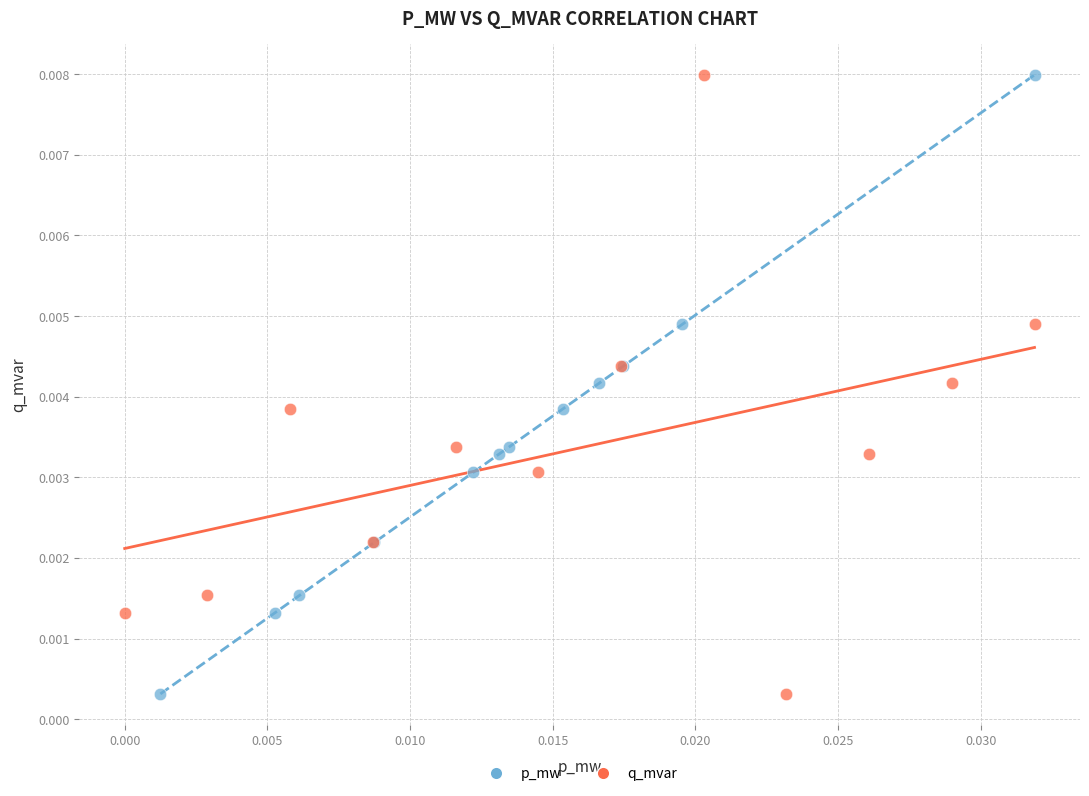

What are all the series names shown in the legend?

p_mw, q_mvar